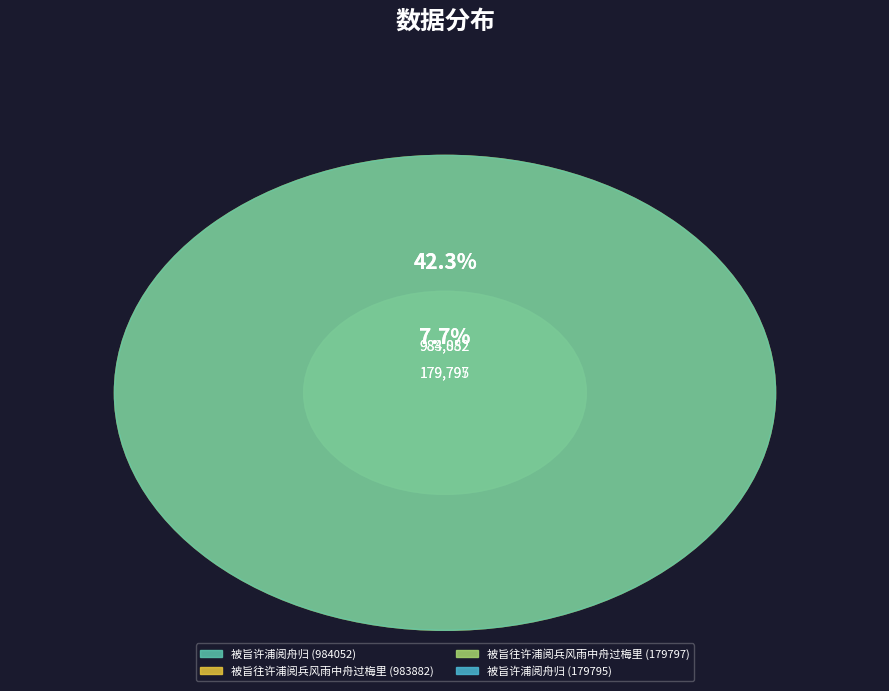

True or false: 被旨往许浦阅兵风雨中舟过梅里 (983882) accounts for 30% of the total.

False